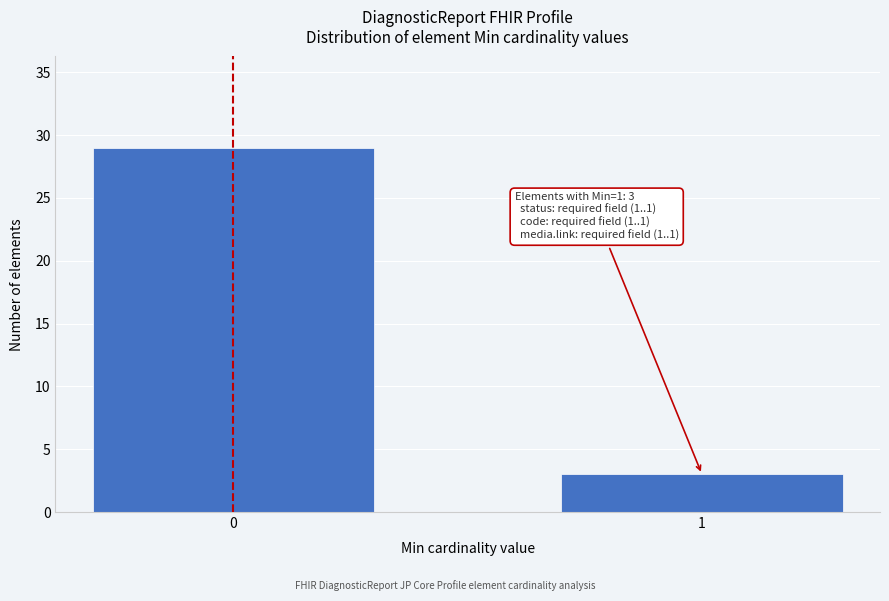

Reading right to left, list all the values displayed in this chart.

3	29